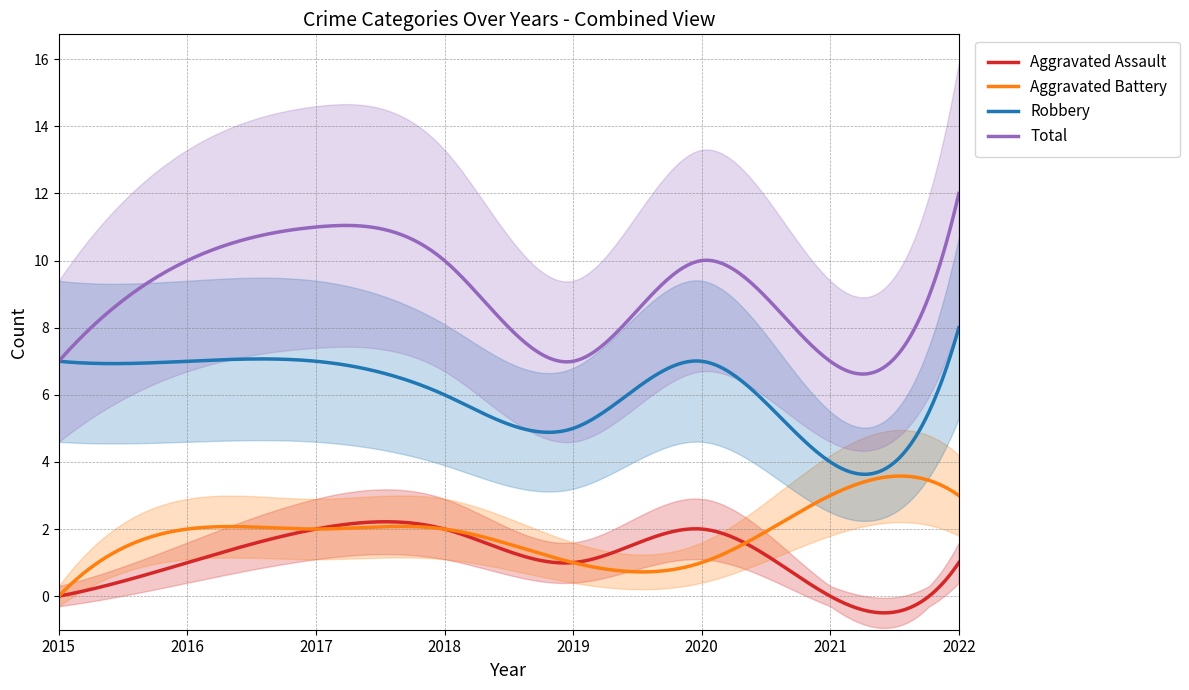

True or false: Aggravated Battery has a value of 2 at 2018.

True